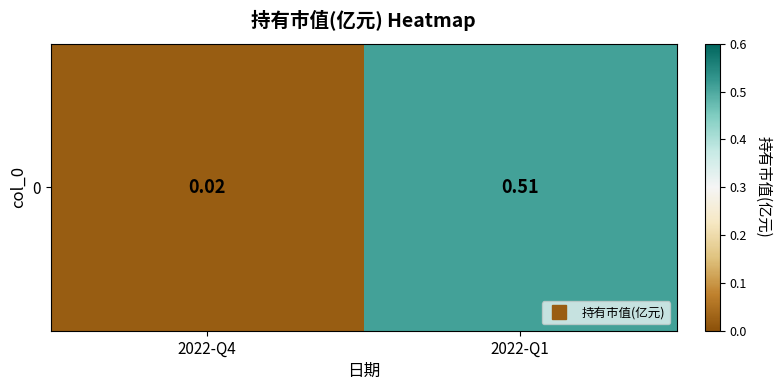

The chart shows a value of 0.9 at 2022-Q1. True or false?

False